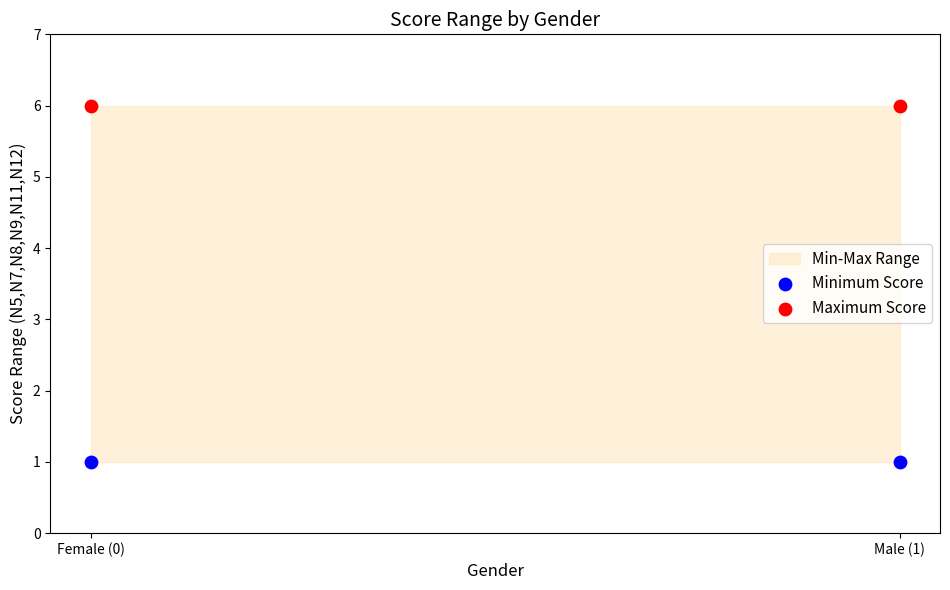

Across all data points, what is the average Y value?

4